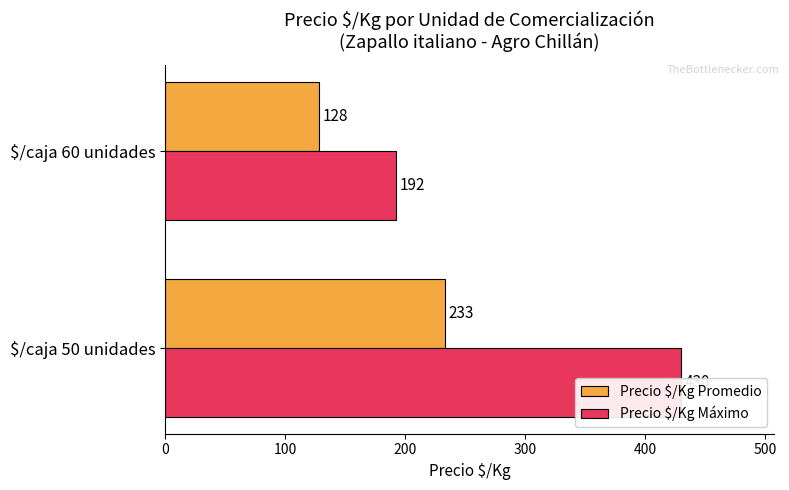

True or false: Precio $/Kg Máximo has a value of 119 at $/caja 60 unidades.

False